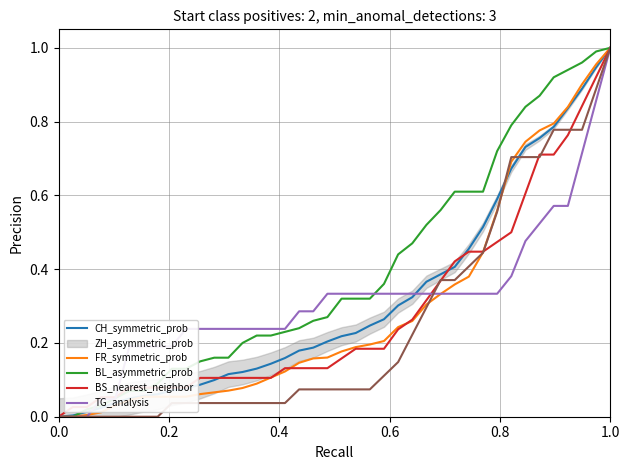

Where do FR and CH first cross each other?

0.0 and 0.2